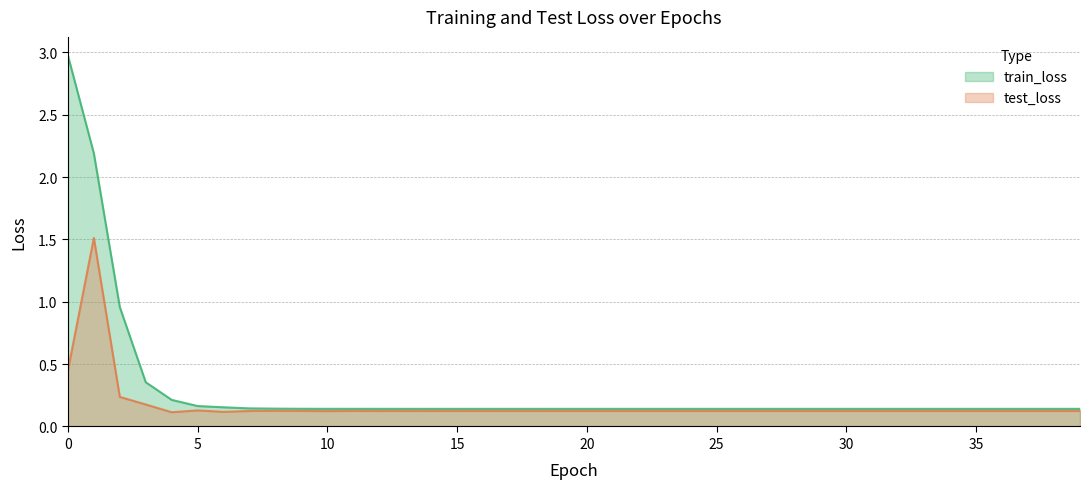

Between 22 and 36, which is larger?

22